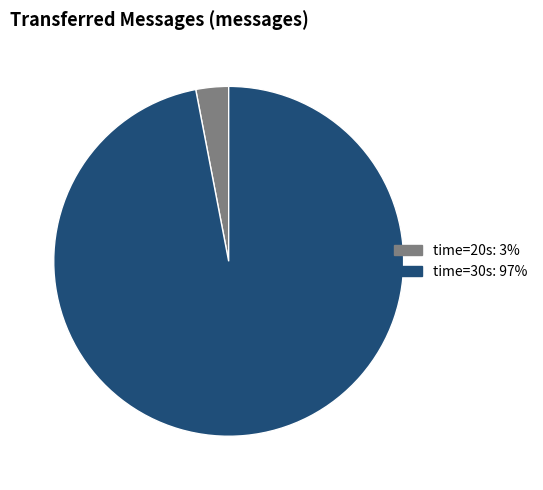

Does any single category account for the majority?

Yes